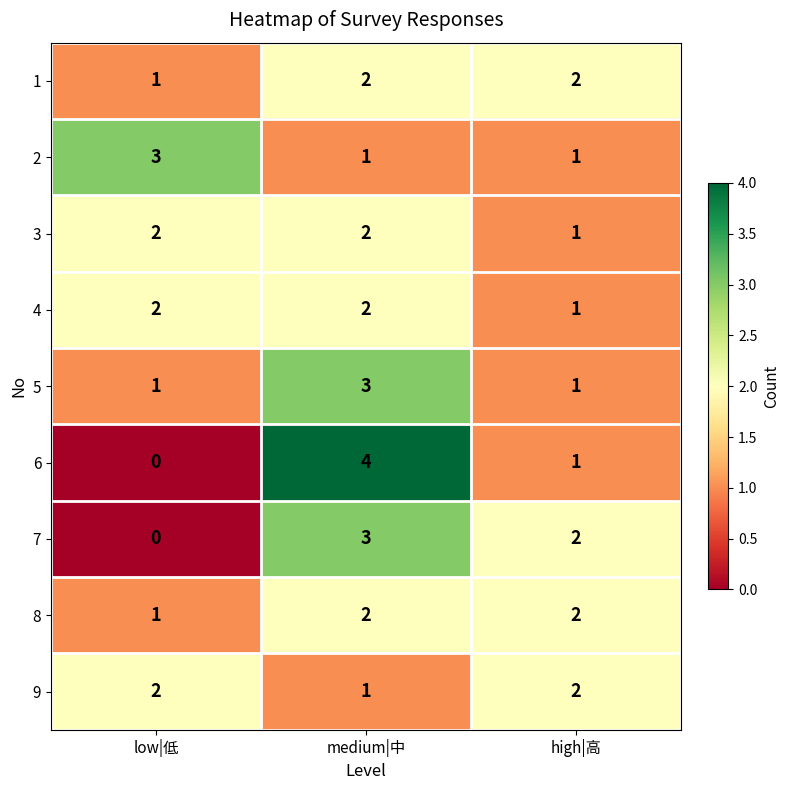

Which series has the widest spread of values?

6